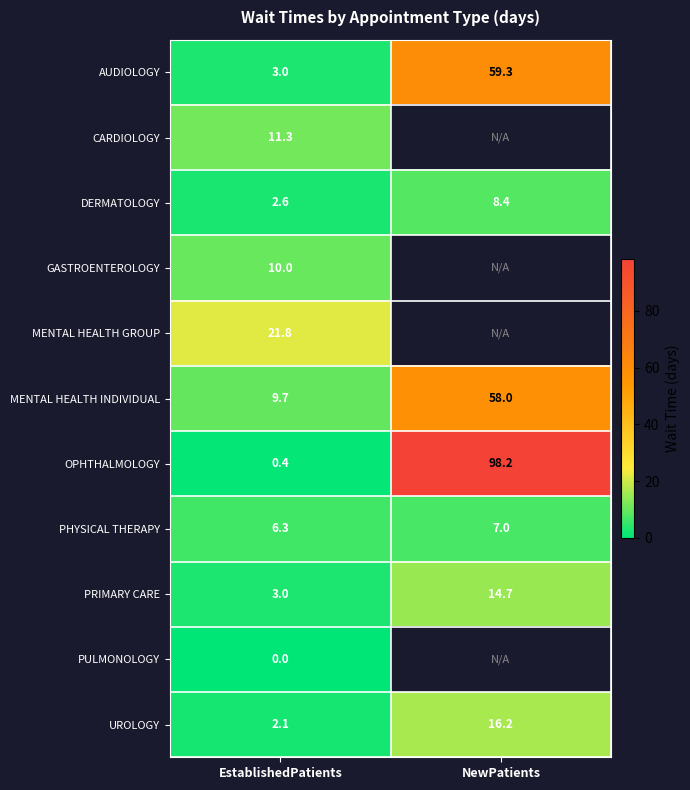

True or false: PHYSICAL THERAPY has a value of 2.9 at EstablishedPatients.

False